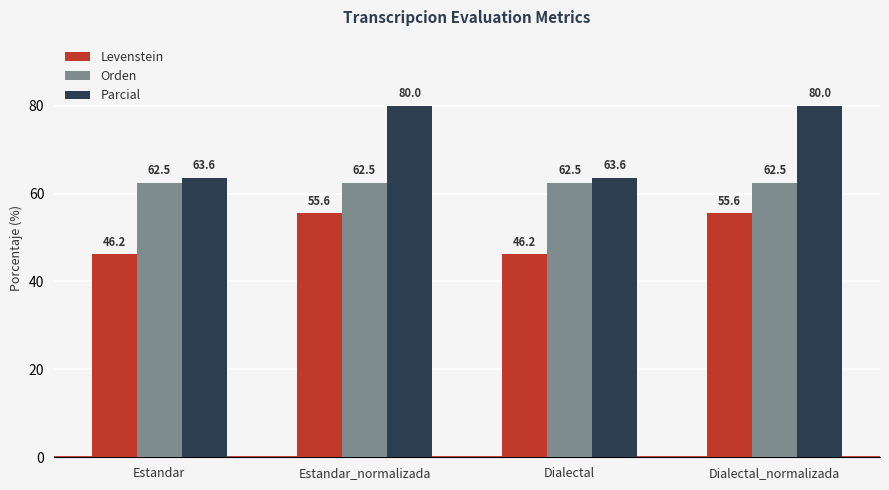

Reading left to right, transcribe all the data shown in this chart.

Levenstein: Estandar=46.2	Estandar_normalizada=55.6	Dialectal=46.2	Dialectal_normalizada=55.6
Orden: Estandar=62.5	Estandar_normalizada=62.5	Dialectal=62.5	Dialectal_normalizada=62.5
Parcial: Estandar=63.6	Estandar_normalizada=80.0	Dialectal=63.6	Dialectal_normalizada=80.0